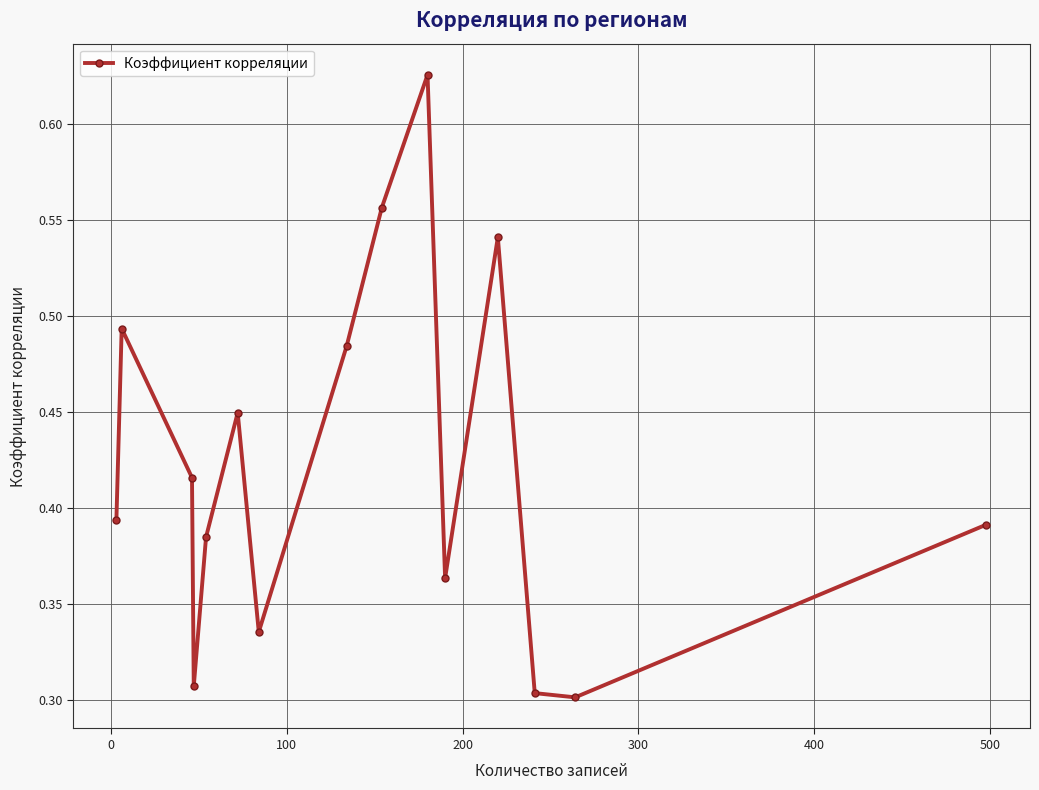

How many interior local peaks (higher than both neighbors) does the data have?

4